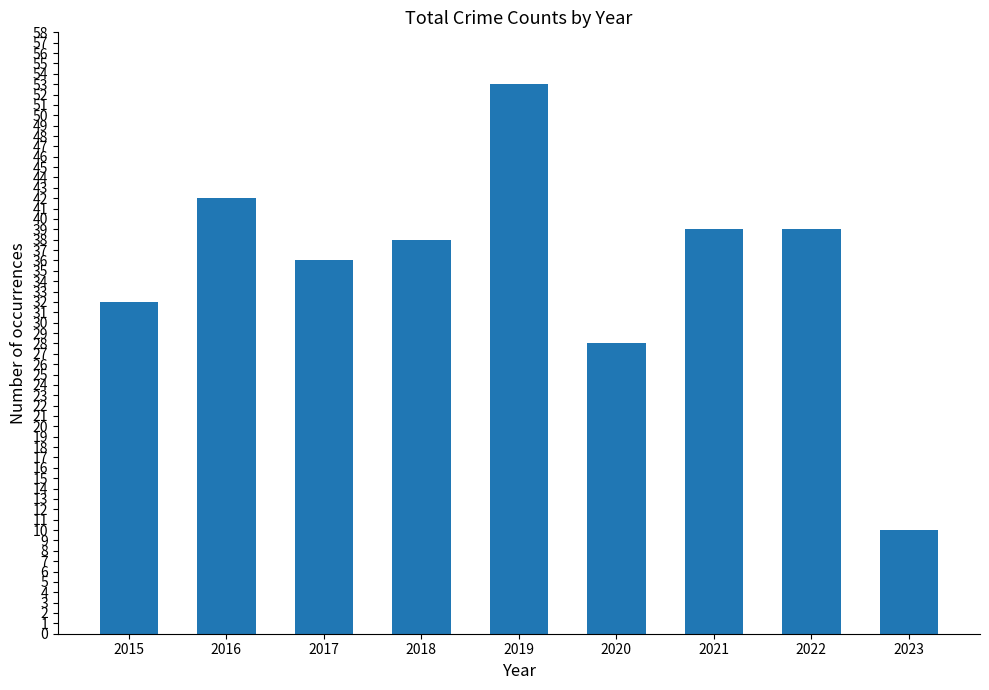

What is the change in value from 2016 to 2022?

-3